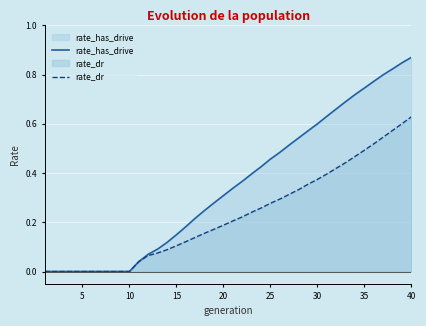

Is it true that rate_has_drive equals 1.2 at 35?

False